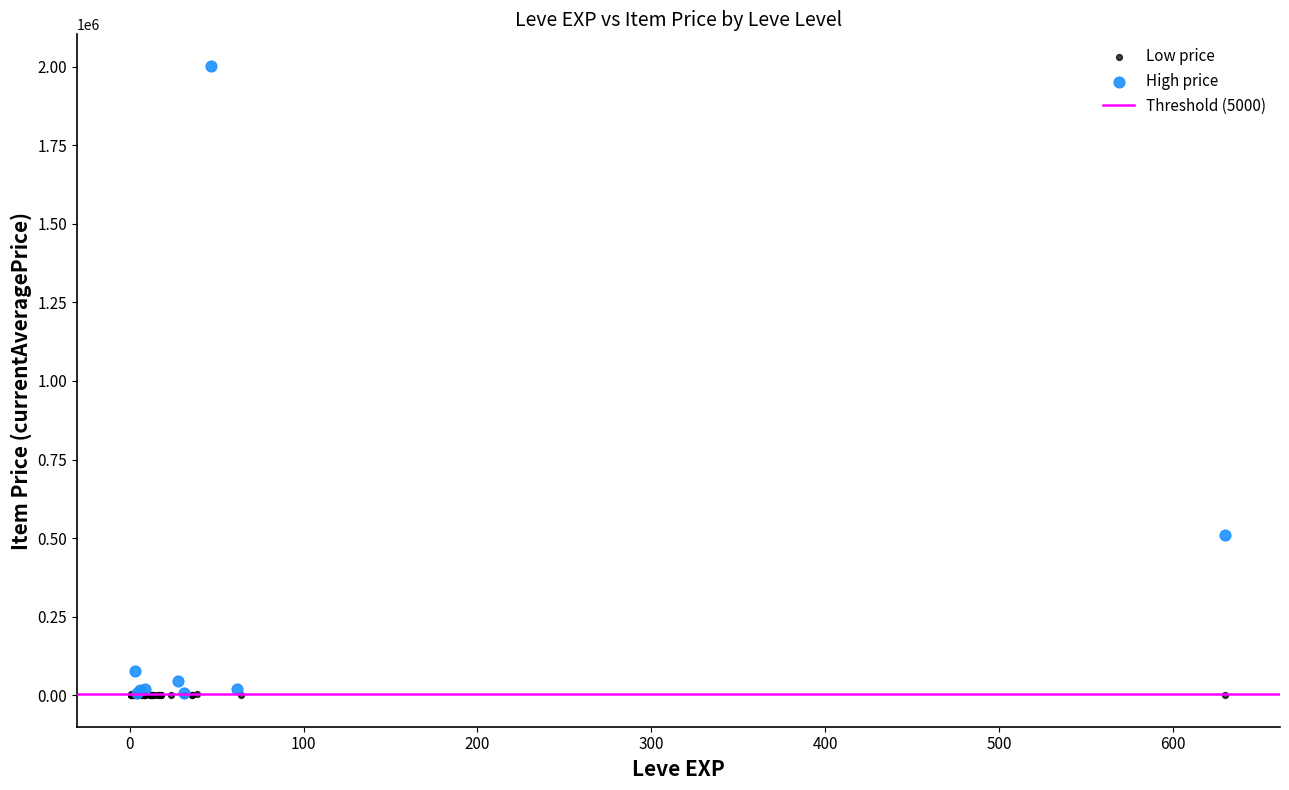

Which series contains the highest Y value?

High price